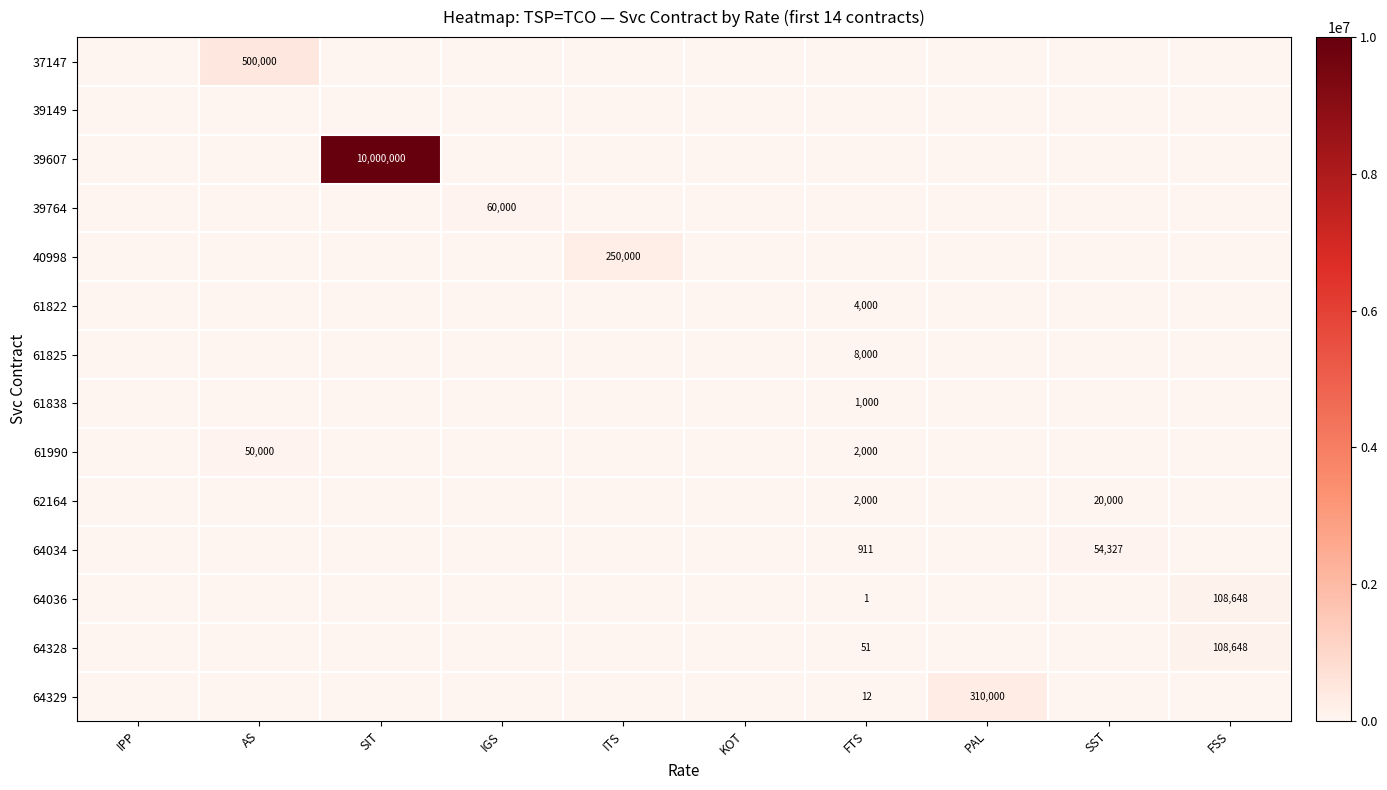

The value of 61838 at FTS is 393. True or false?

False